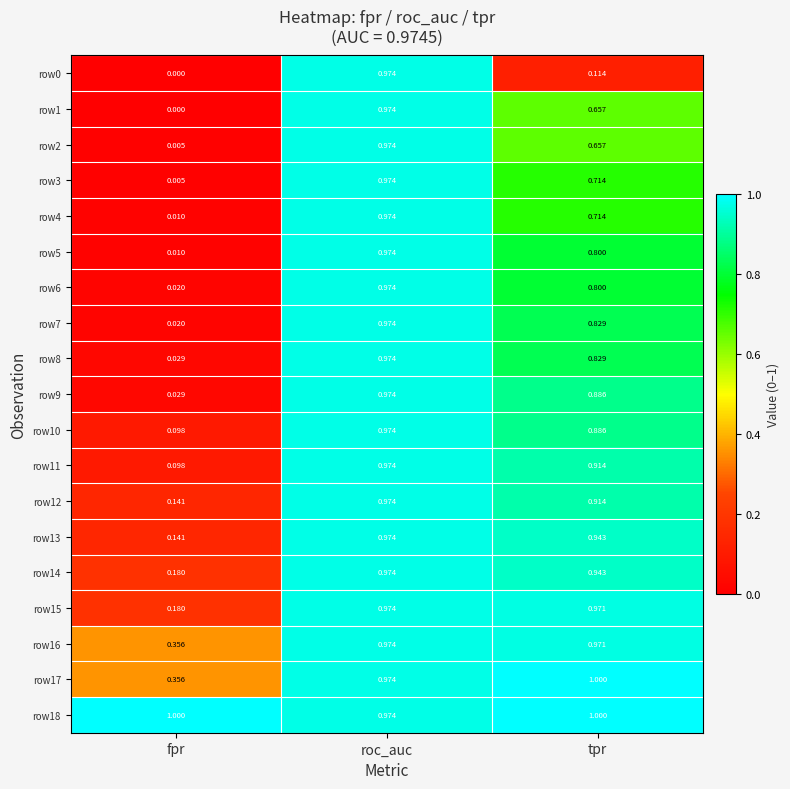

Which series has the largest total across all categories?

row18